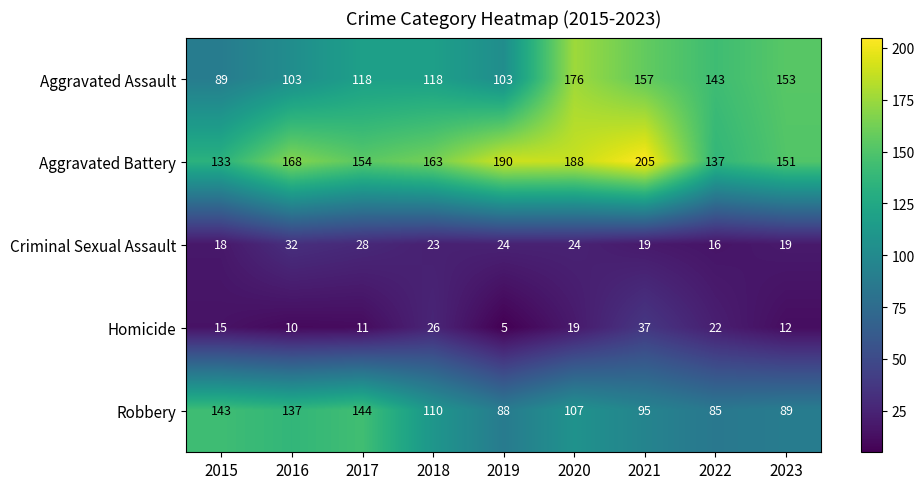

What is the spread (max minus min) of values at 2021?

186